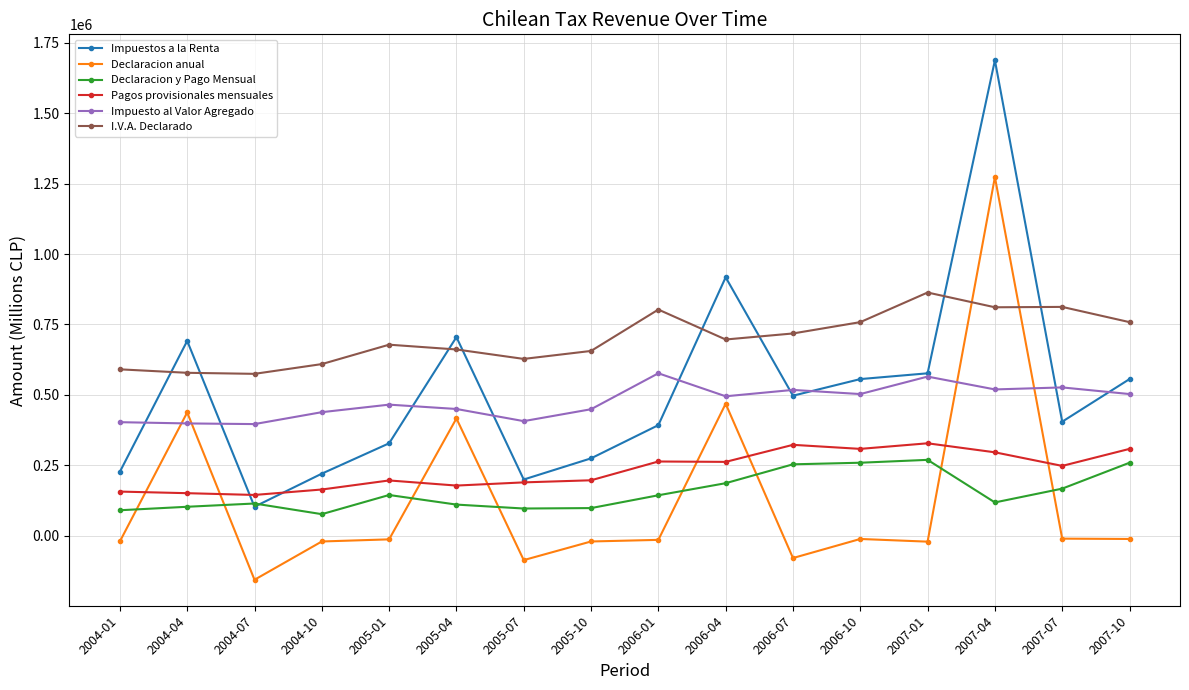

Is it true that Pagos provisionales mensuales equals 491943 at 2007-01?

False